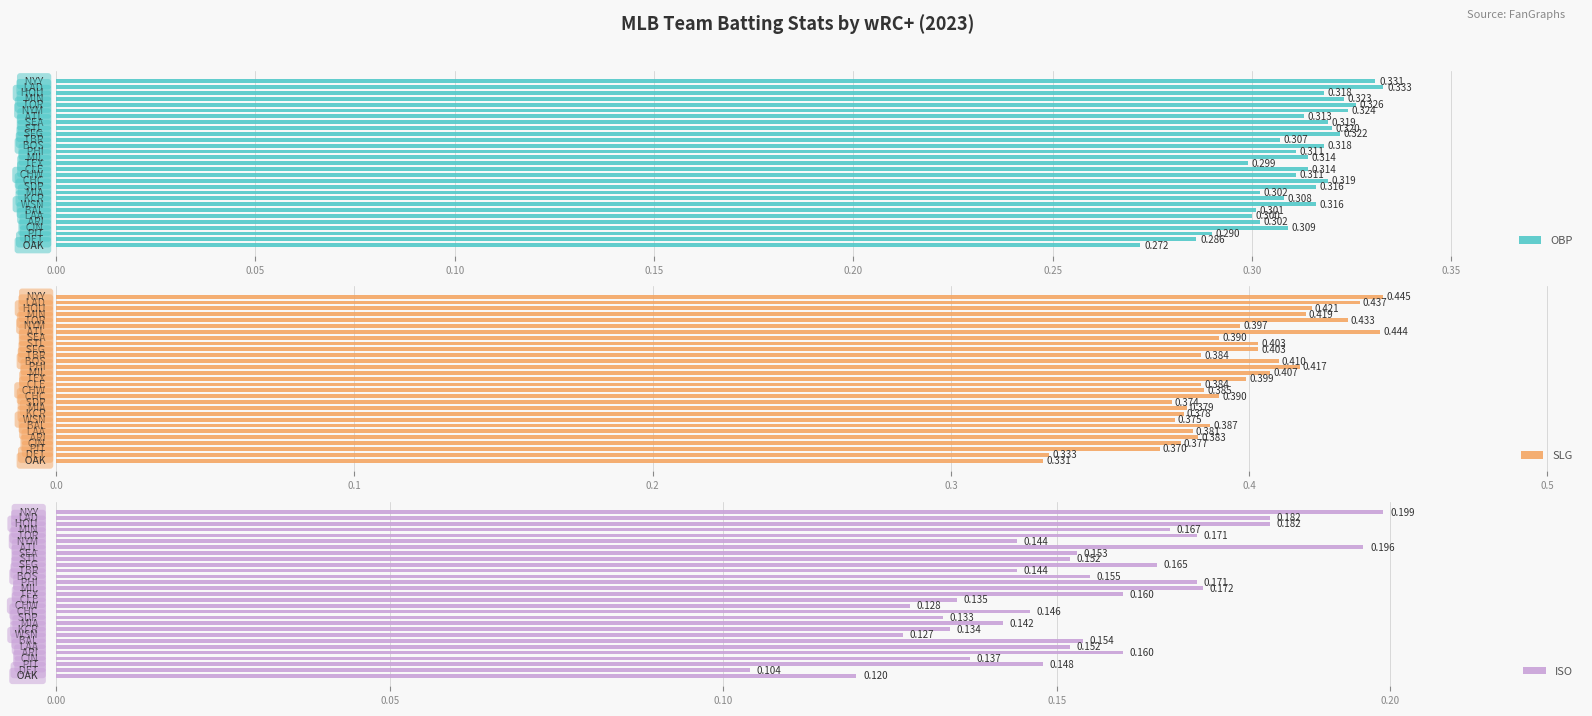

What is the difference between the second highest and minimum values in the ISO series?

0.1